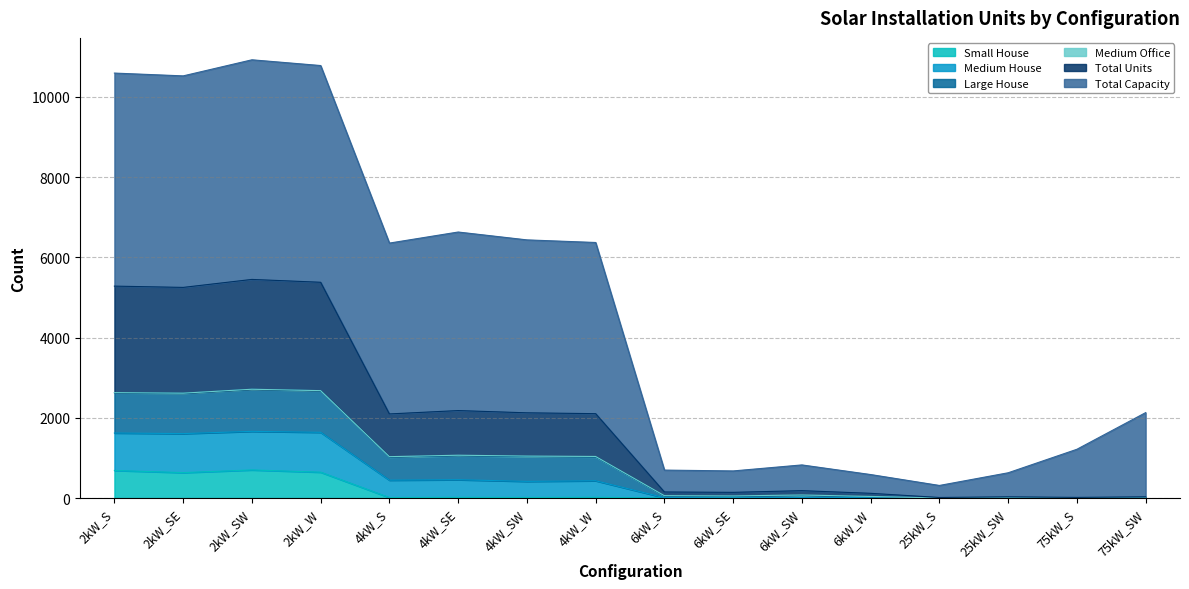

At how many categories does at least one series exceed 1270?

9